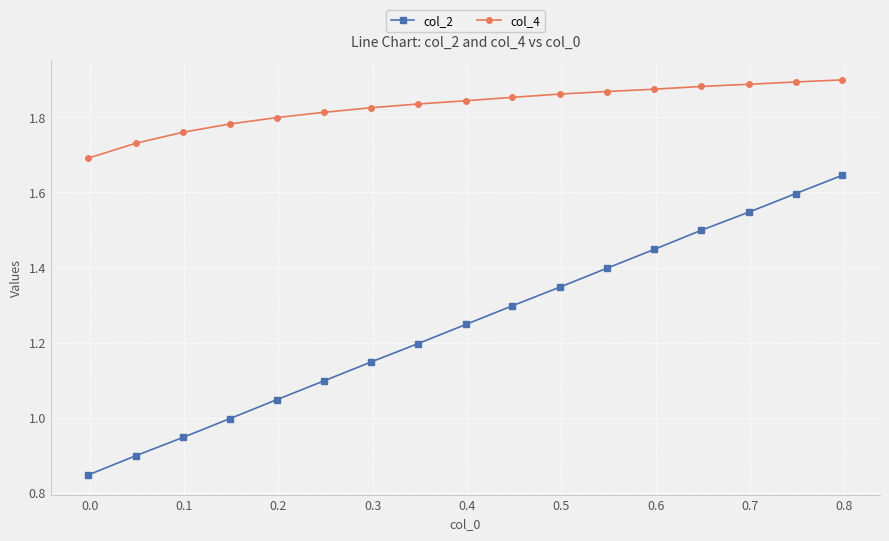

What is the sum of all col_2 values?

21.2